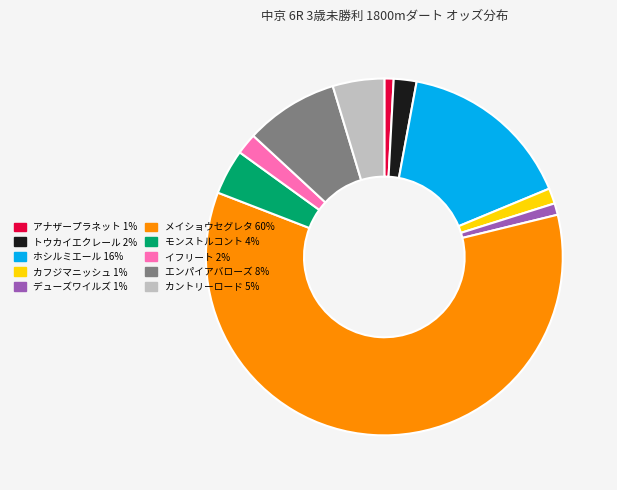

Is there a majority slice in this chart?

Yes